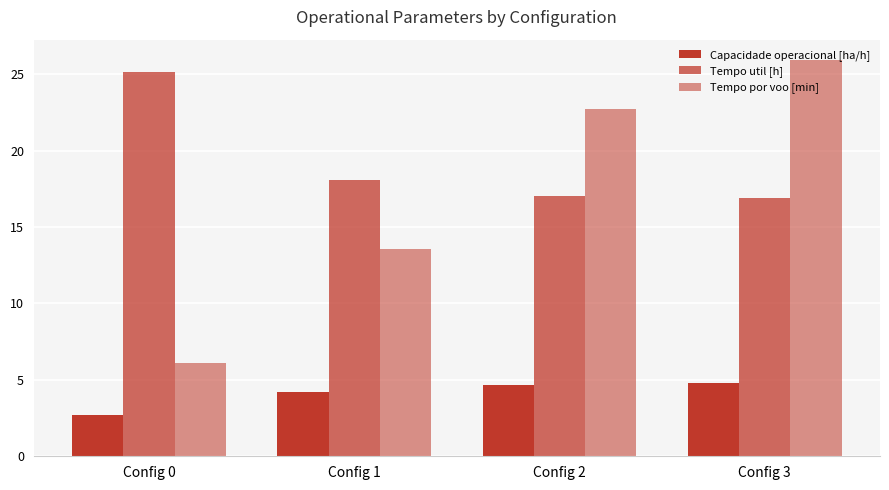

Reading left to right, extract all data points from this chart.

Capacidade operacional [ha/h]: Config 0=2.7	Config 1=4.2	Config 2=4.7	Config 3=4.8
Tempo util [h]: Config 0=25.2	Config 1=18.1	Config 2=17.0	Config 3=16.9
Tempo por voo [min]: Config 0=6.1	Config 1=13.5	Config 2=22.7	Config 3=26.0